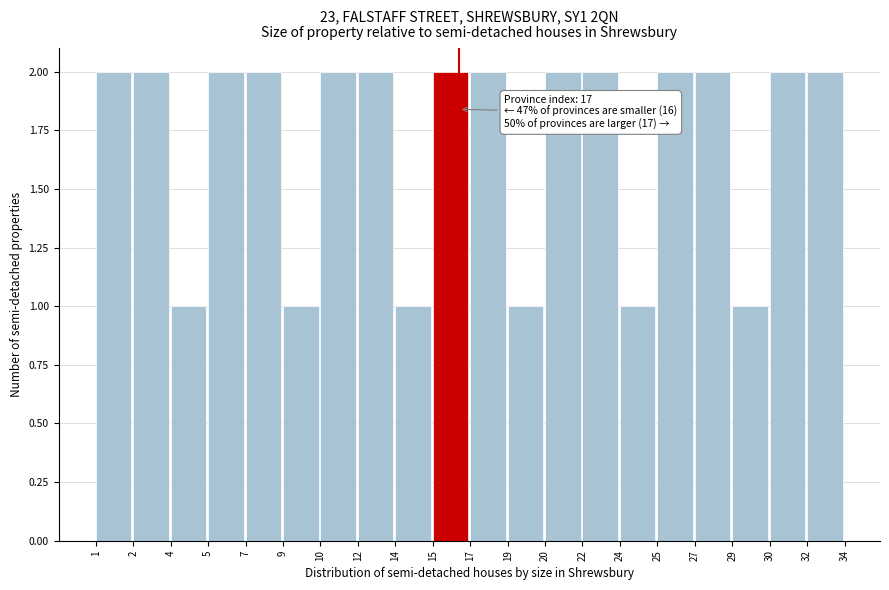

Reading right to left, transcribe all the data shown in this chart.

2	2	1	2	2	1	2	2	1	2	2	1	2	2	1	2	2	1	2	2